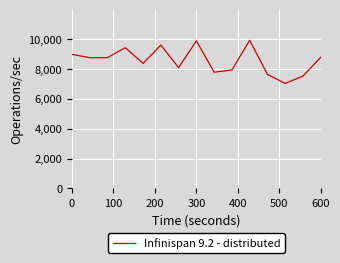

What is the sum of all values?

128613.7